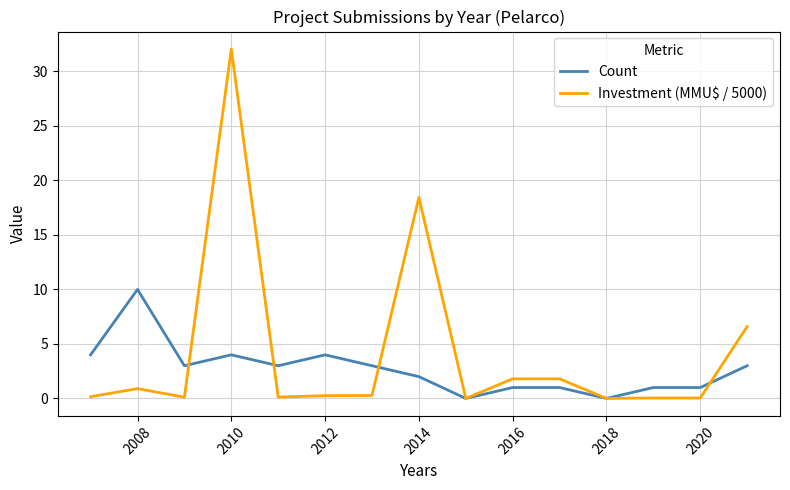

Rank the series by their average value, from highest to lowest.

Investment (MMU$ / 5000), Count